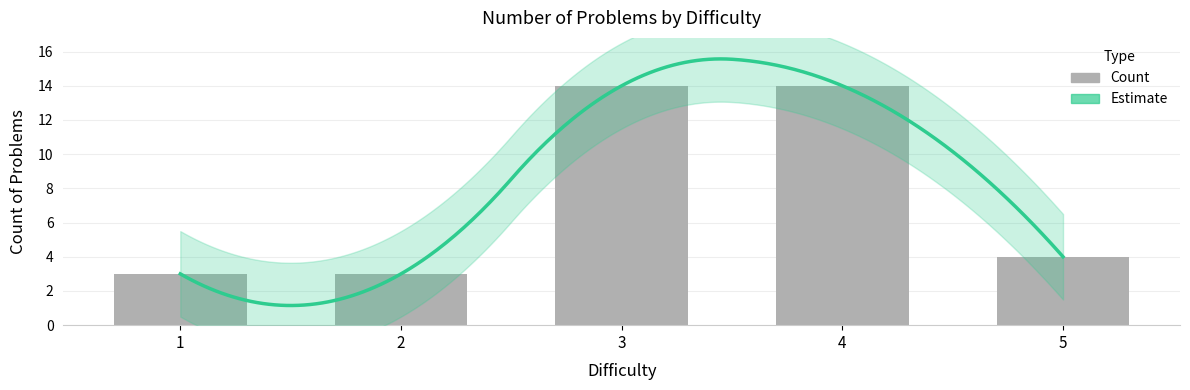

At which label is the value closest to 8?

5